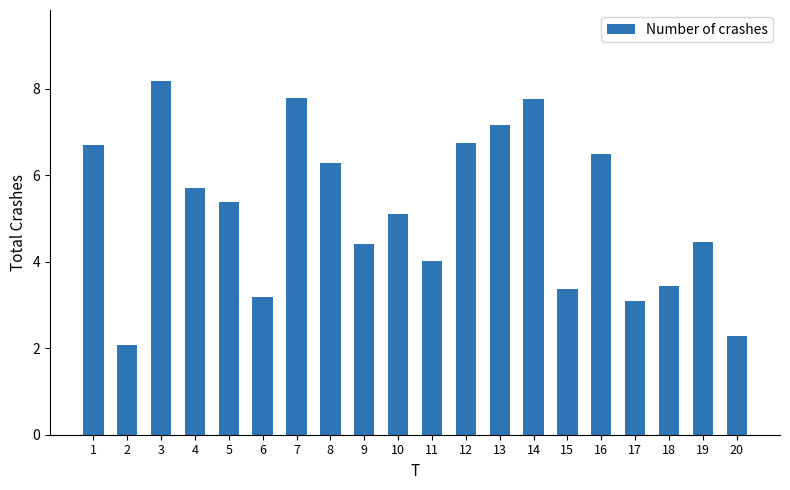

What is the ratio of the value at 17 to the value at 7?

0.4